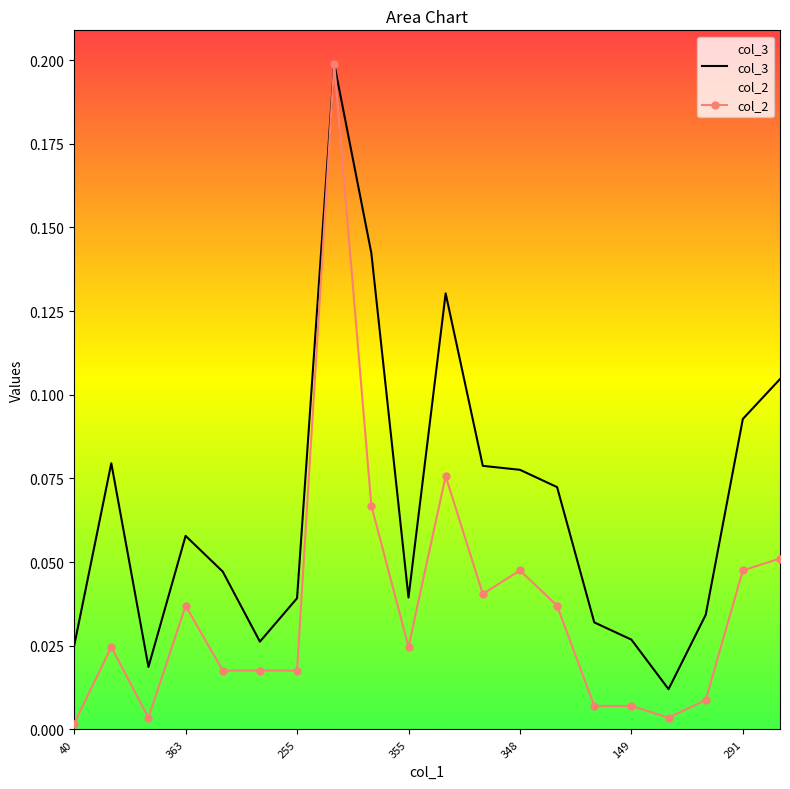

At which category is the sum across all series the highest?

568